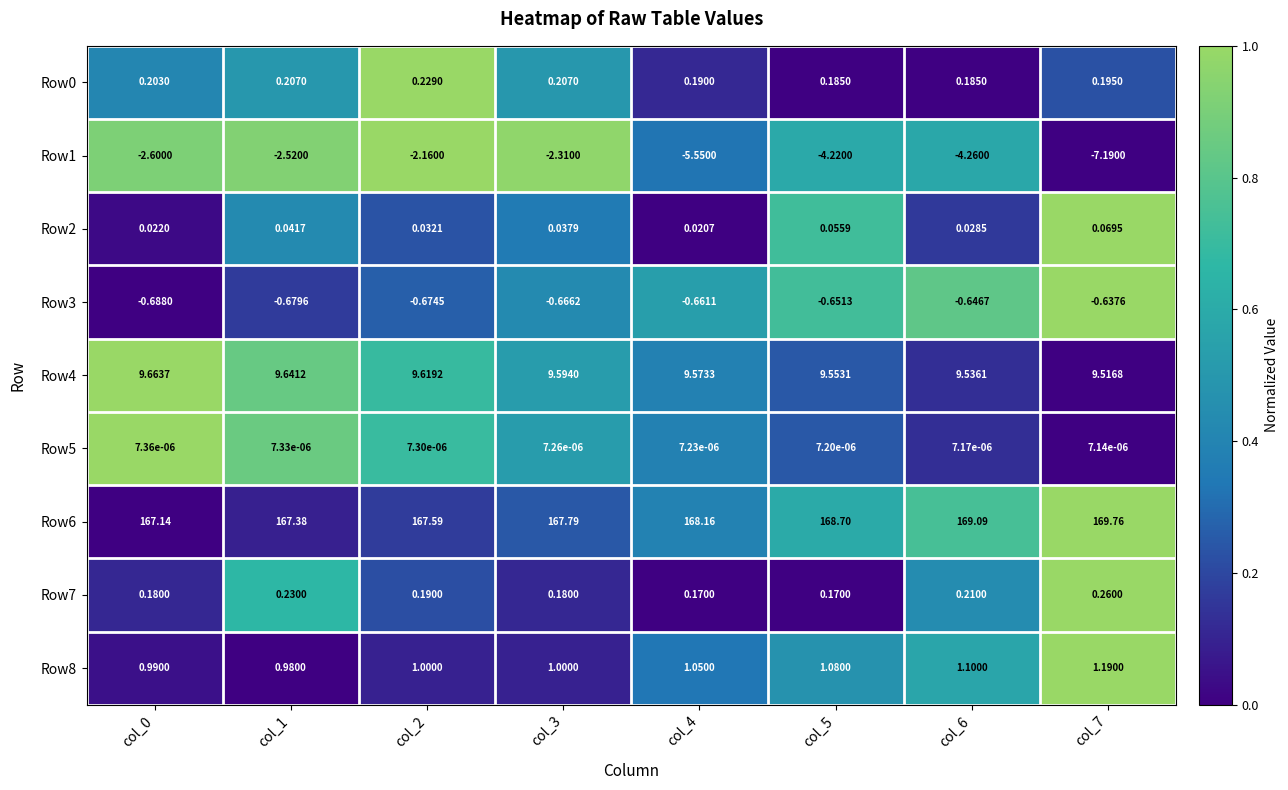

Is the value of Row5 at col_6 greater than the value of Row3 at col_2?

Yes